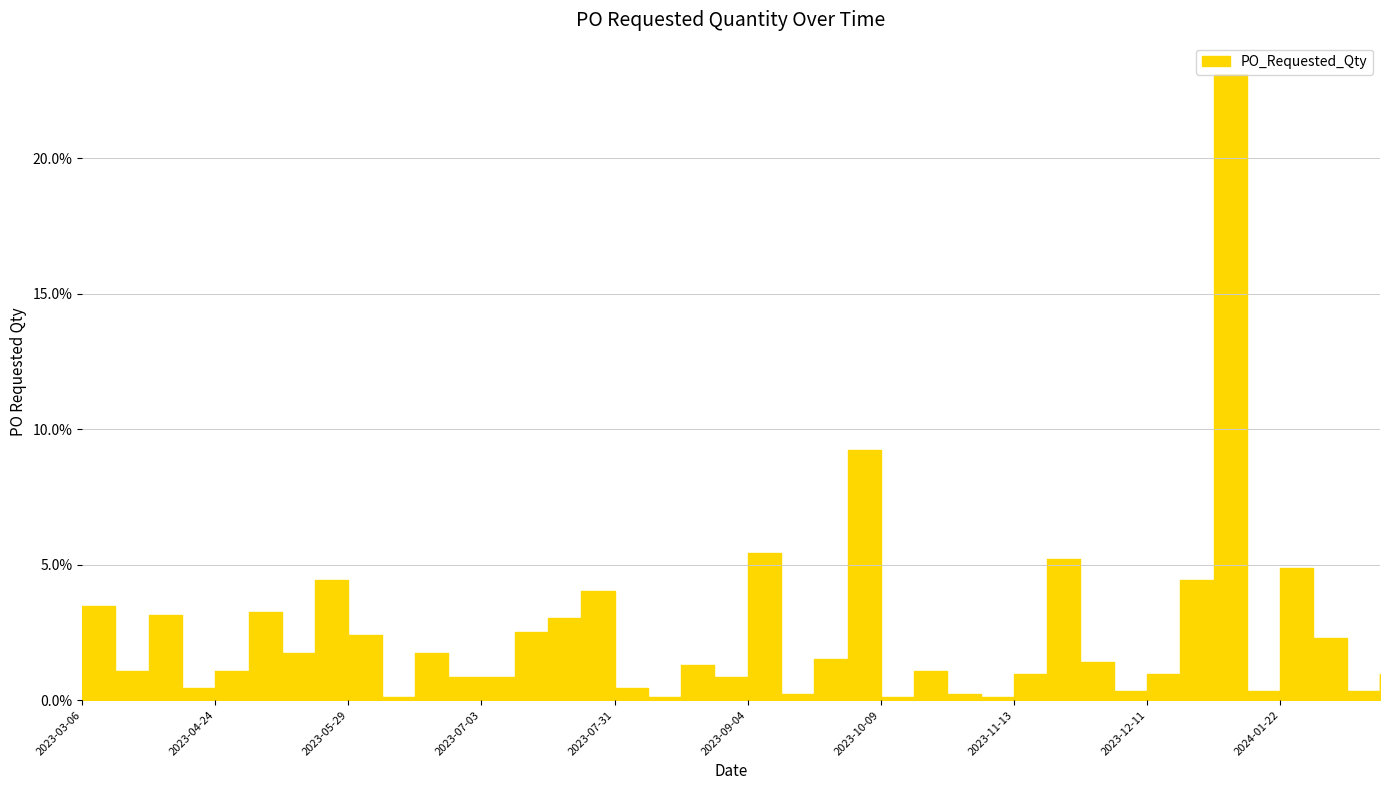

At which label is the value closest to 11?

2023-10-02